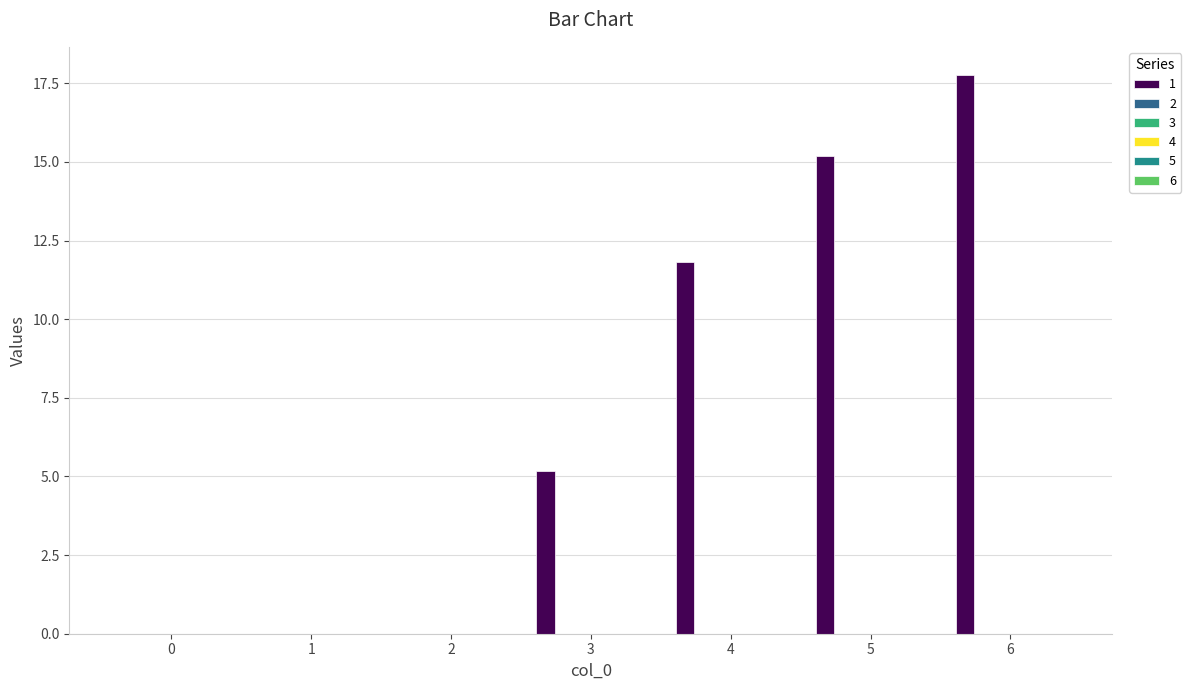

What is the greatest value displayed?

17.8